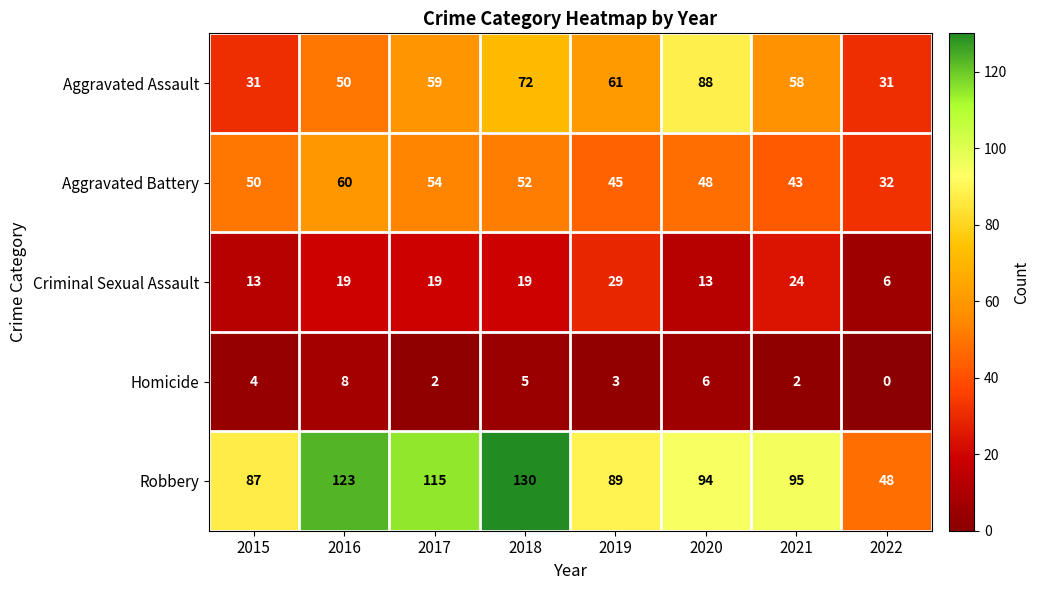

Which series has the largest total across all categories?

Robbery